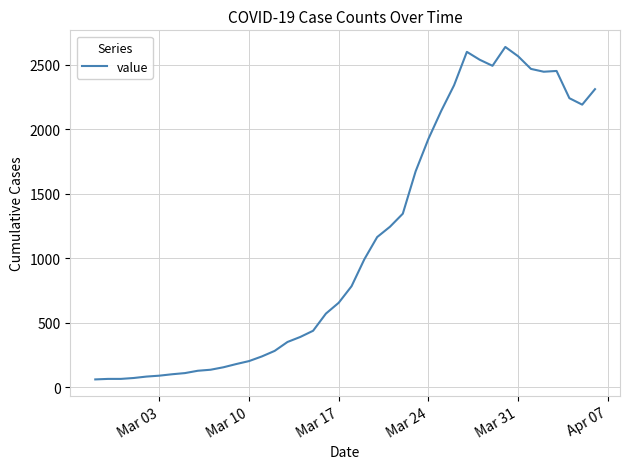

What is the smallest value displayed?

61